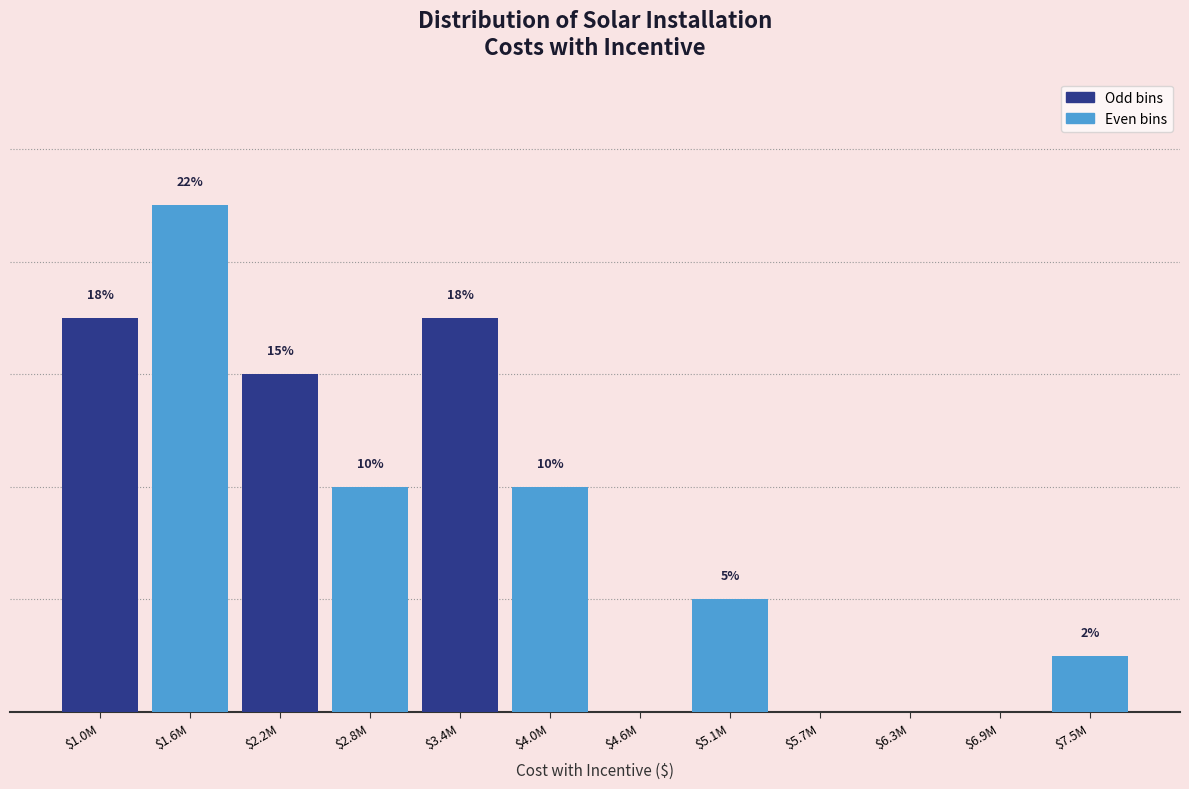

Are the bars horizontal?

No